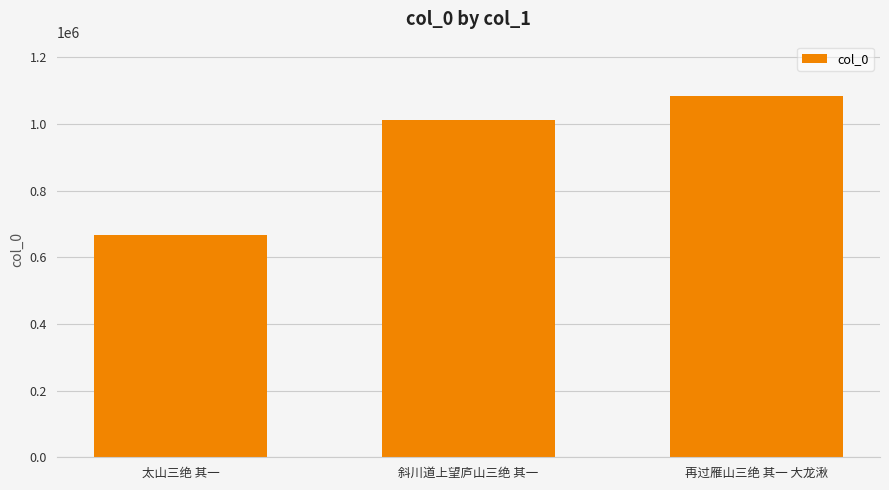

Approximately how many times larger is the value at 斜川道上望庐山三绝 其一 compared to 再过雁山三绝 其一 大龙湫?

0.9